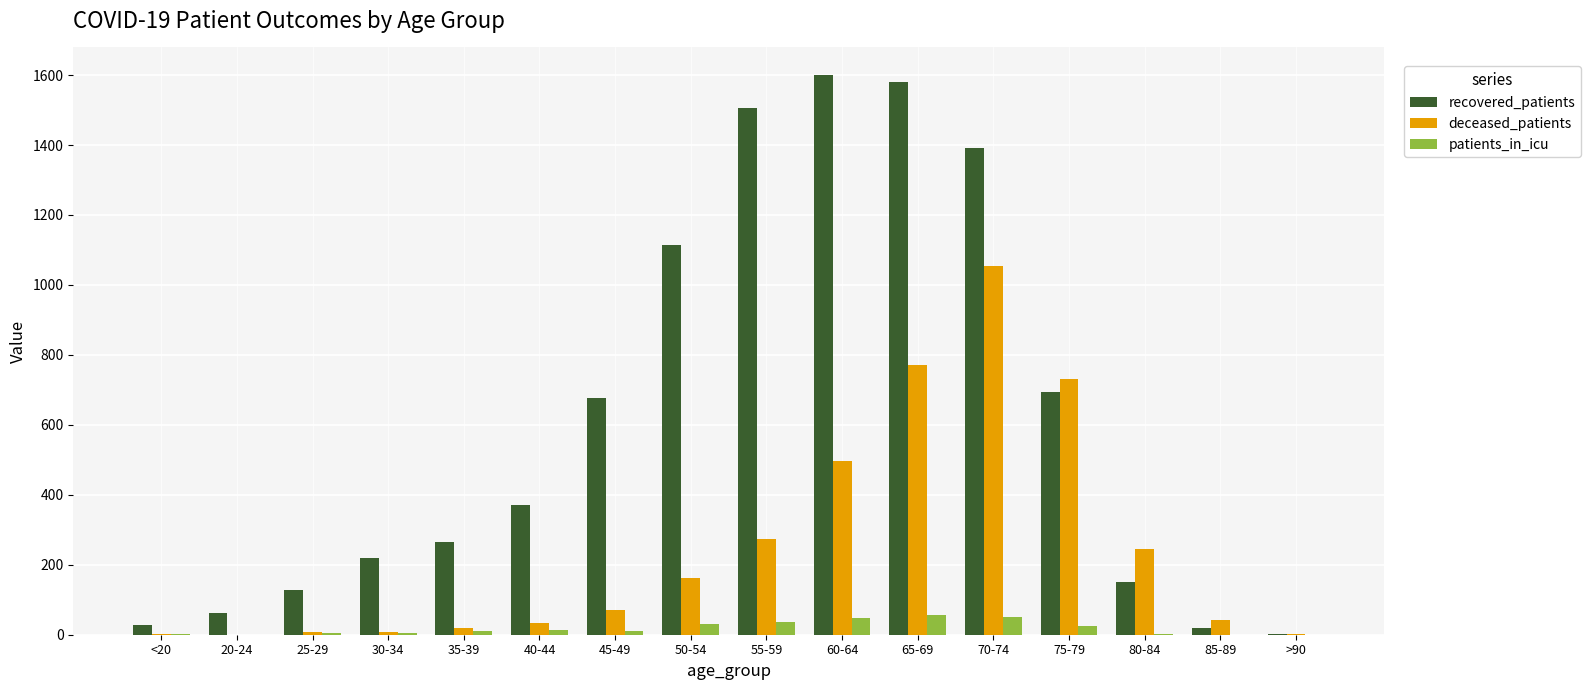

At which label is deceased_patients closest to 526?

60-64